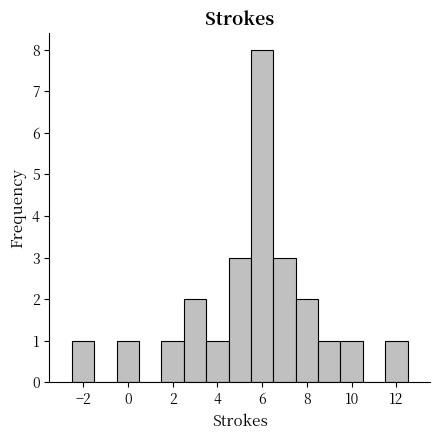

Reading left to right, list every bar in this chart as the range it spans on the x-axis followed by its height. Neither the bar edges nor the heights are printed on the chart, so give them approximately, as read against the axes.

-2.5 to -1.5: 1
-1.5 to -0.5: 0
-0.5 to 0.5: 1
0.5 to 1.5: 0
1.5 to 2.5: 1
2.5 to 3.5: 2
3.5 to 4.5: 1
4.5 to 5.5: 3
5.5 to 6.5: 8
6.5 to 7.5: 3
7.5 to 8.5: 2
8.5 to 9.5: 1
9.5 to 10.5: 1
10.5 to 11.5: 0
11.5 to 12.5: 1